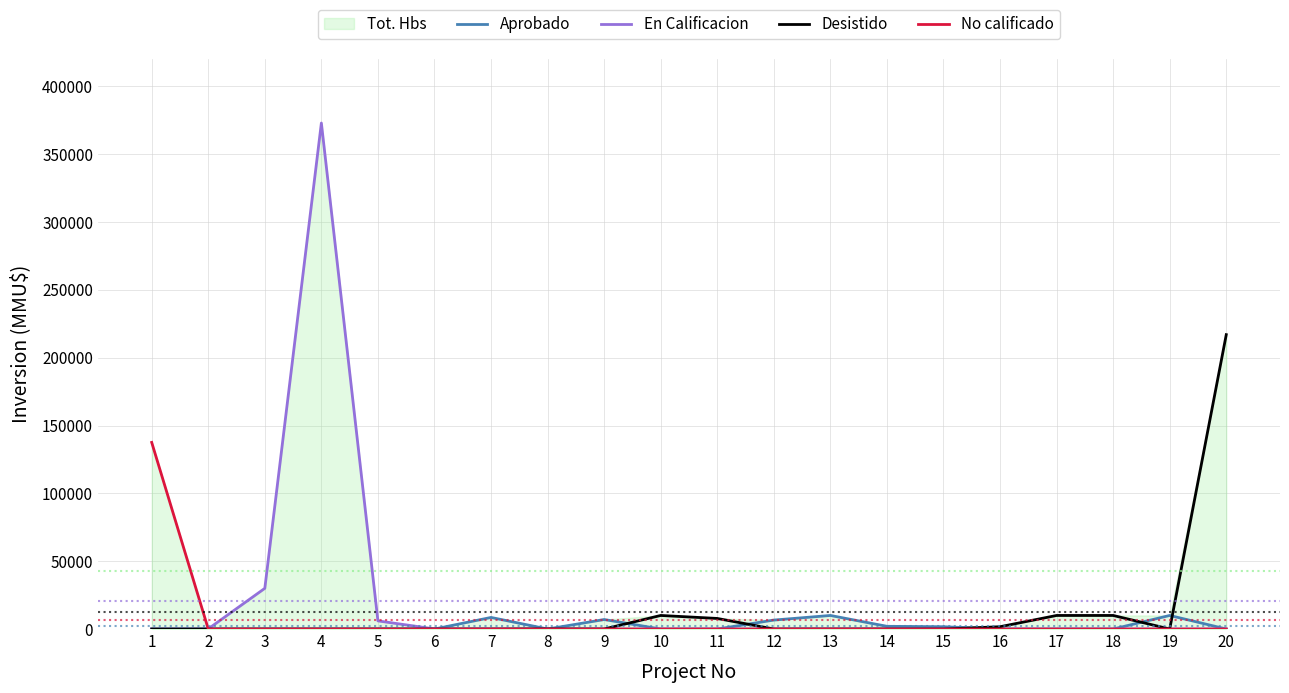

Which series has the largest range (max minus min)?

En Calificacion